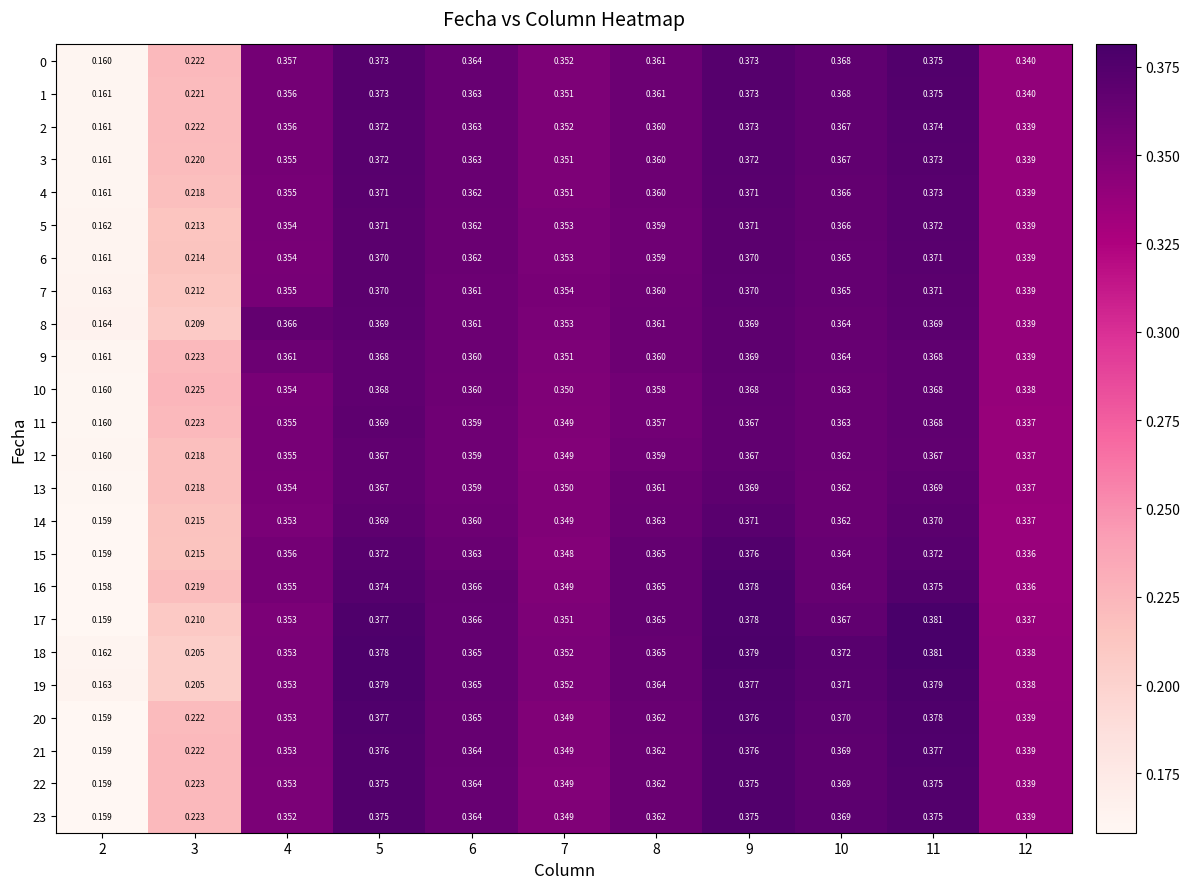

Is the value of 20 at 8 greater than the value of 6 at 2?

Yes